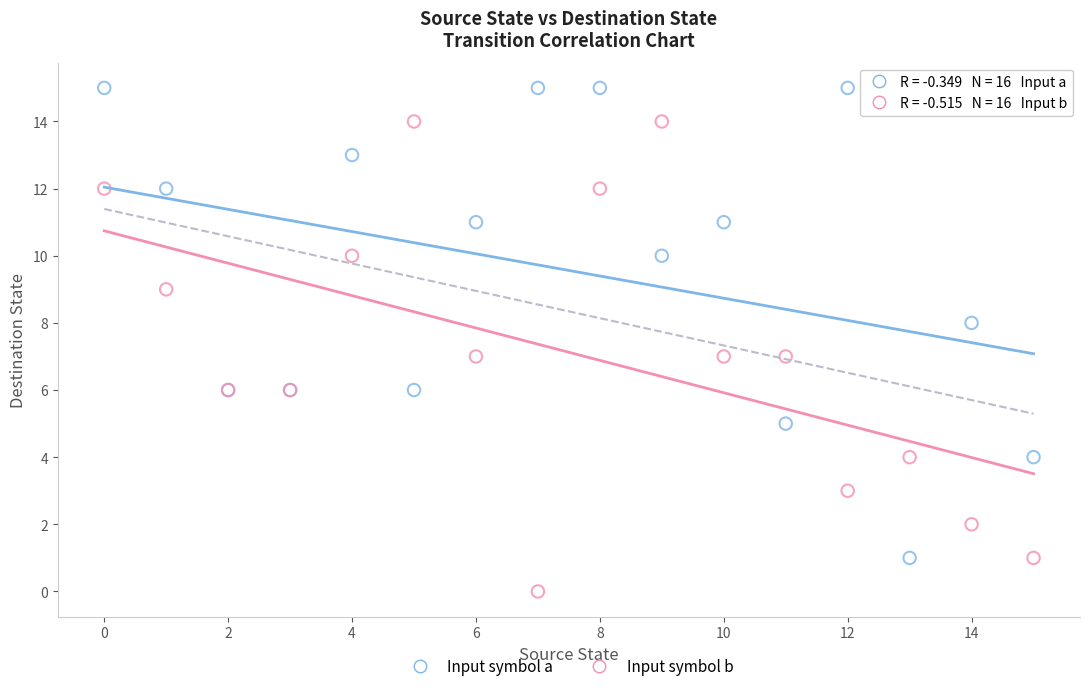

What are all the series names shown in the legend?

Input symbol a, Input symbol b